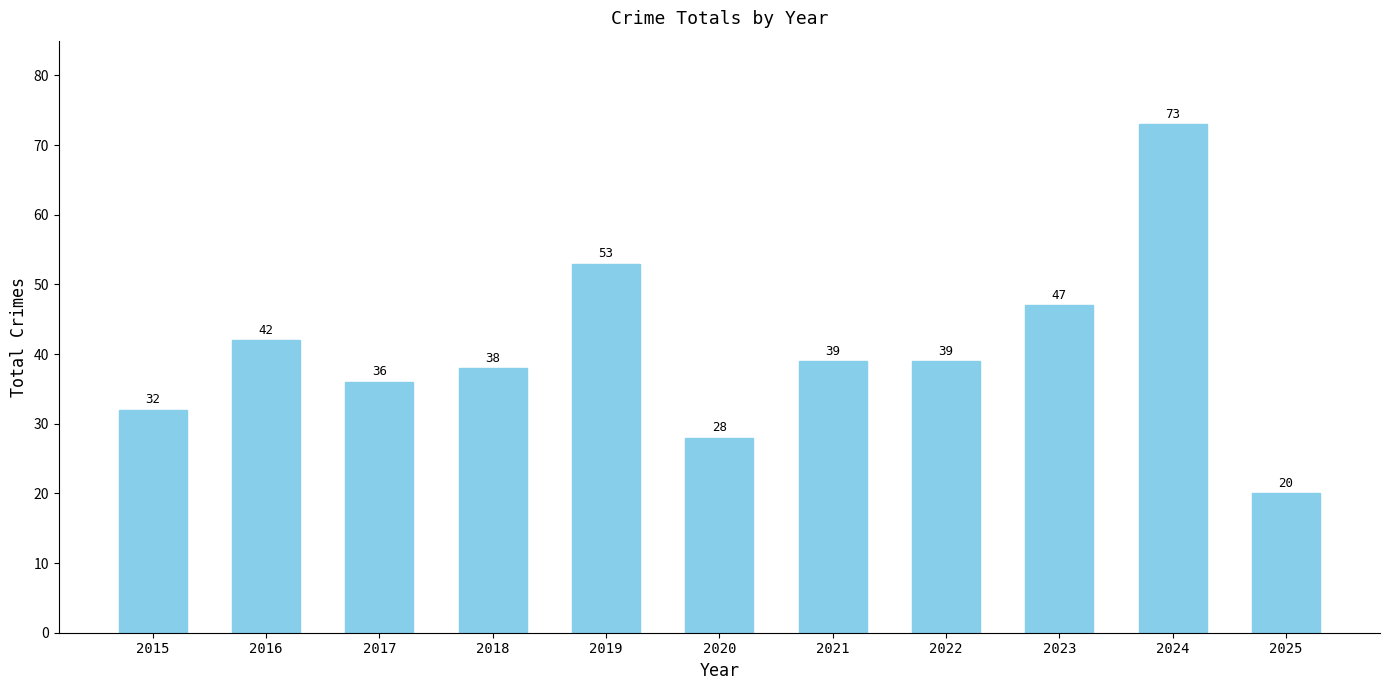

Count the number of data series in this chart.

1